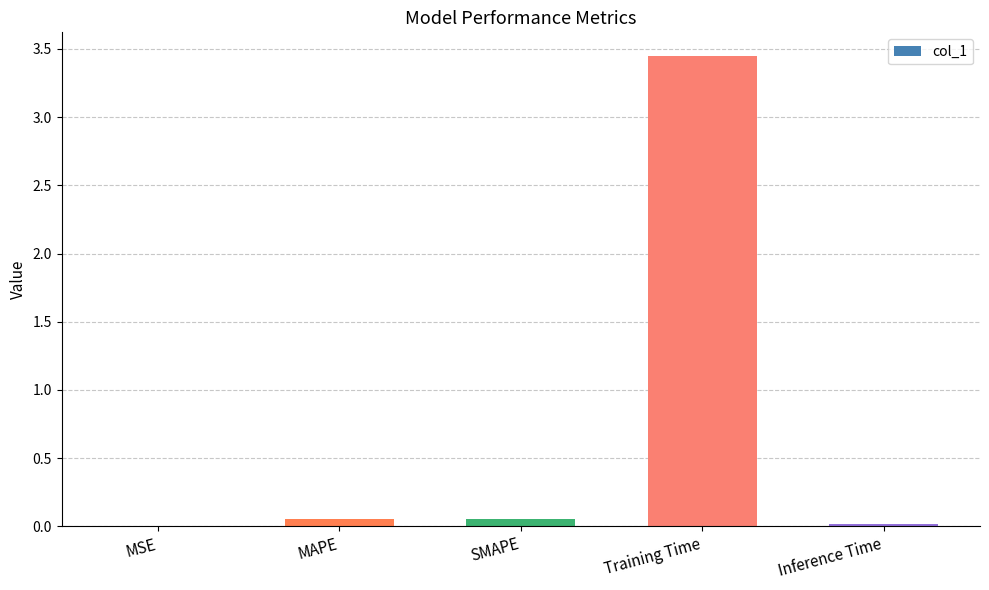

At which category does the chart reach its peak across all series?

Training Time